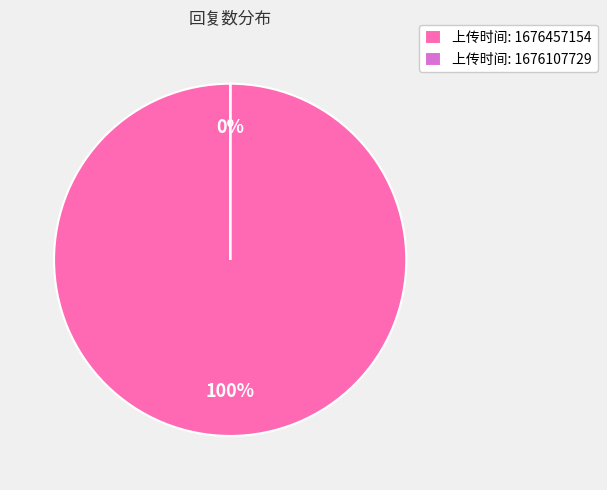

The 上传时间: 1676457154 slice represents 100% of the pie. True or false?

True